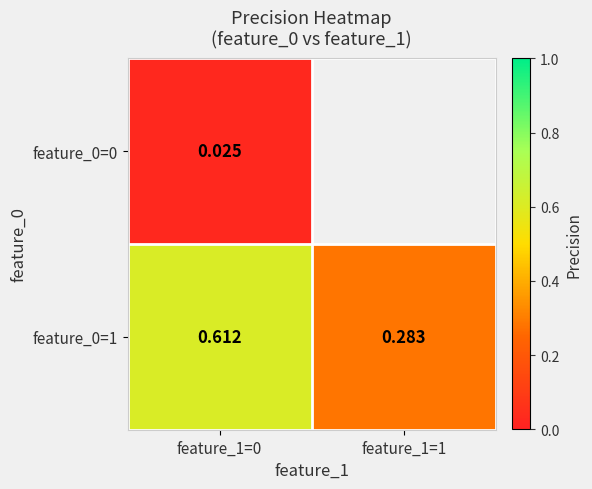

Is the value of feature_0=0 at feature_1=0 greater than the value of feature_0=1 at feature_1=1?

No